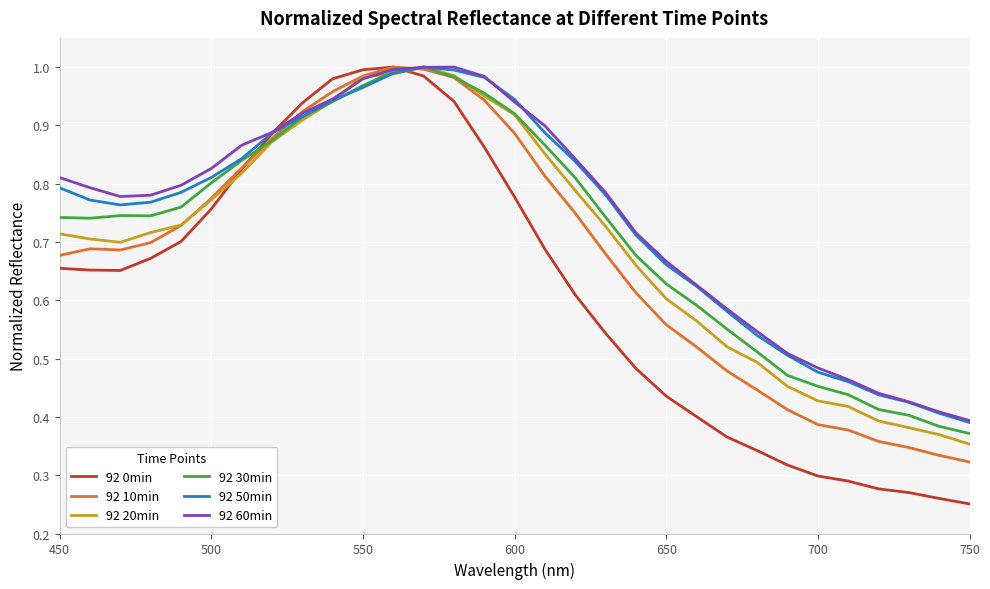

Which series changed the most between 450 and 600?

92 10min